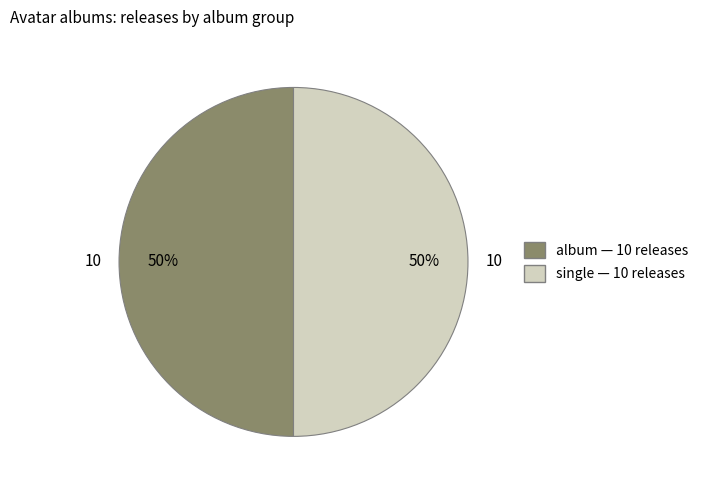

To the nearest percent, what is the average slice percentage?

50%